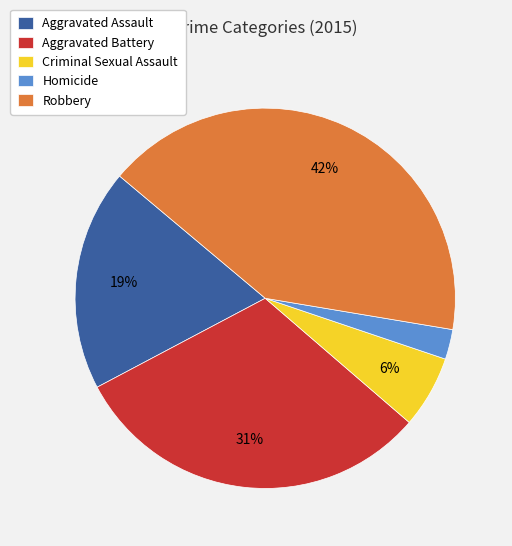

Which slice is the smallest?

Homicide